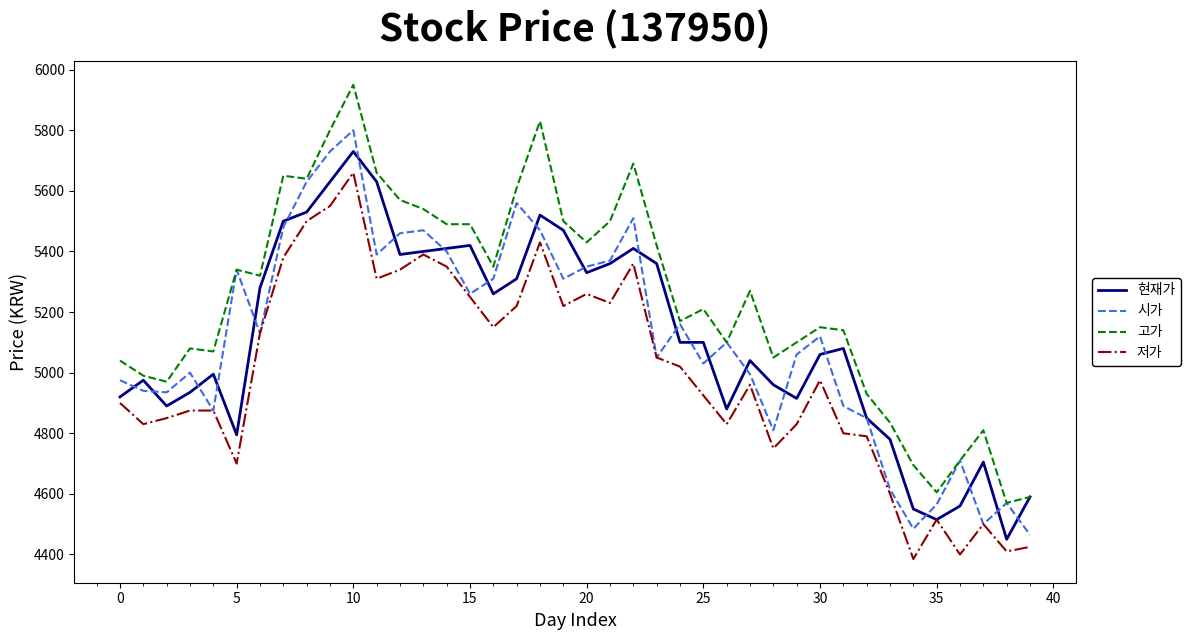

What is the highest value of the 시가 series?

5800